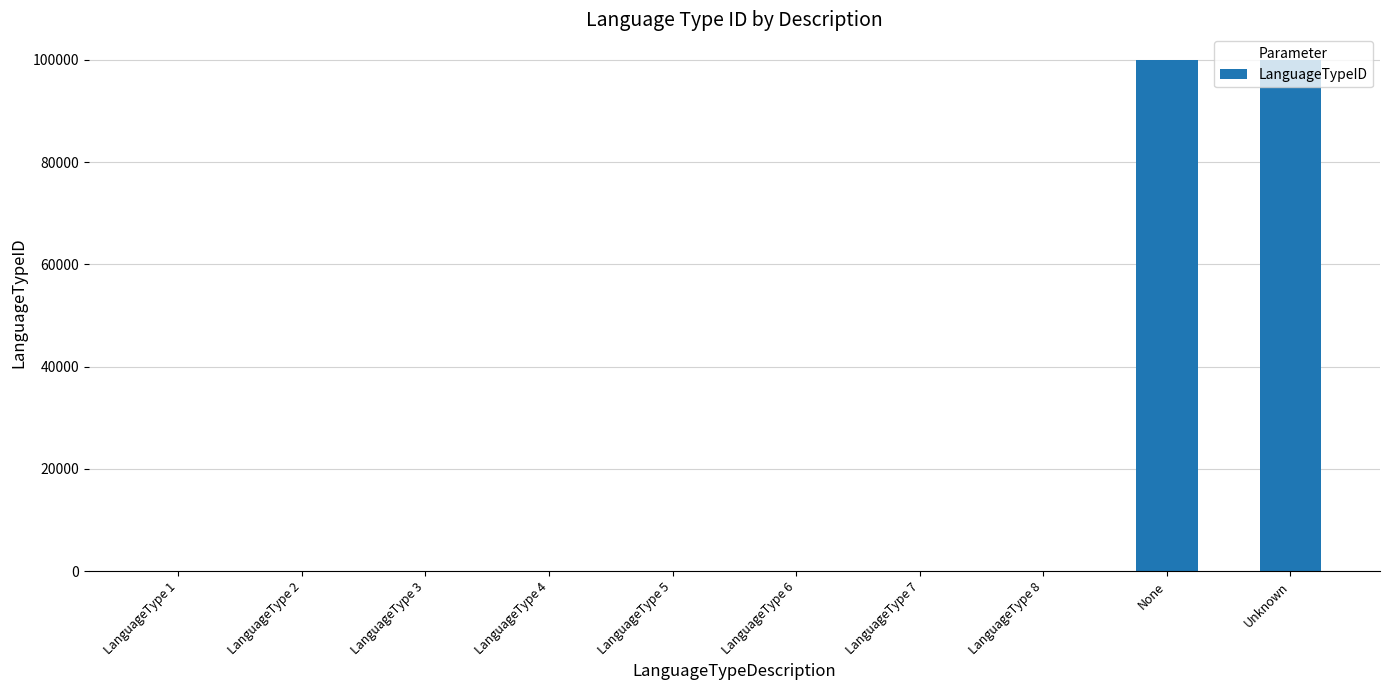

Count the number of data series in this chart.

1